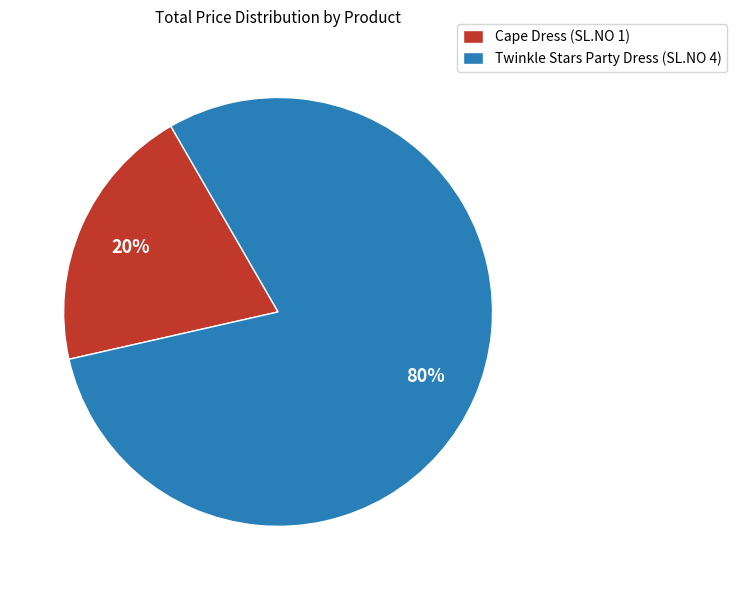

Combined, do Twinkle Stars Party Dress (SL.NO 4) and Cape Dress (SL.NO 1) account for over 50%?

Yes